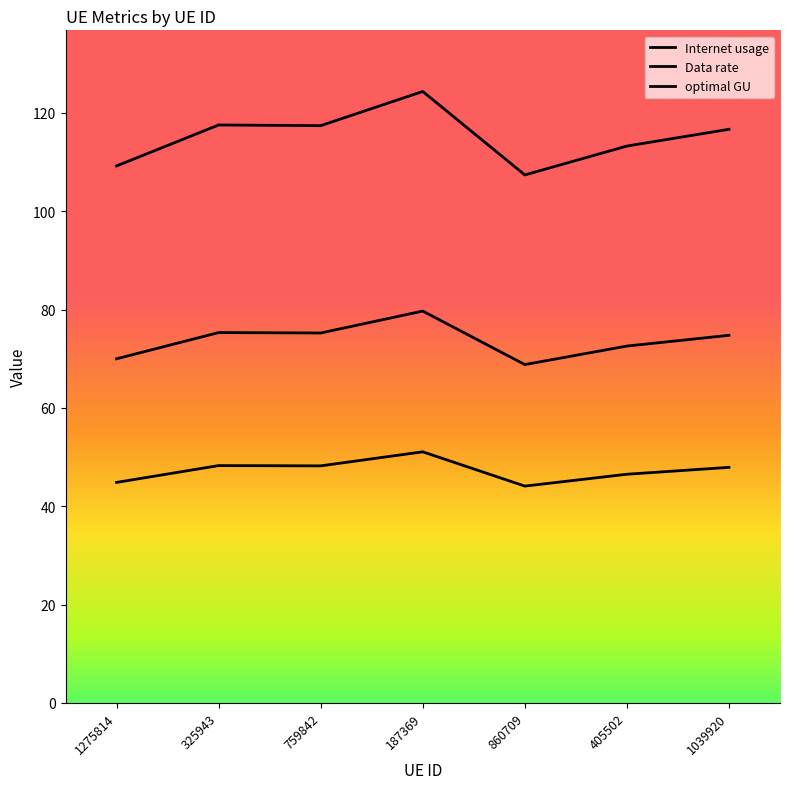

True or false: Data rate and Internet usage cross at least once.

False